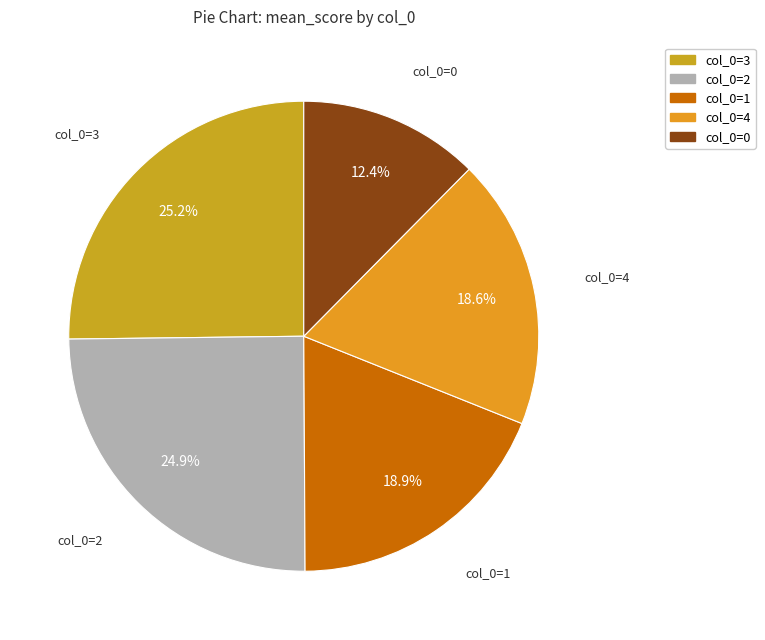

To the nearest percent, what is the combined percentage of col_0=0 and col_0=1?

31%